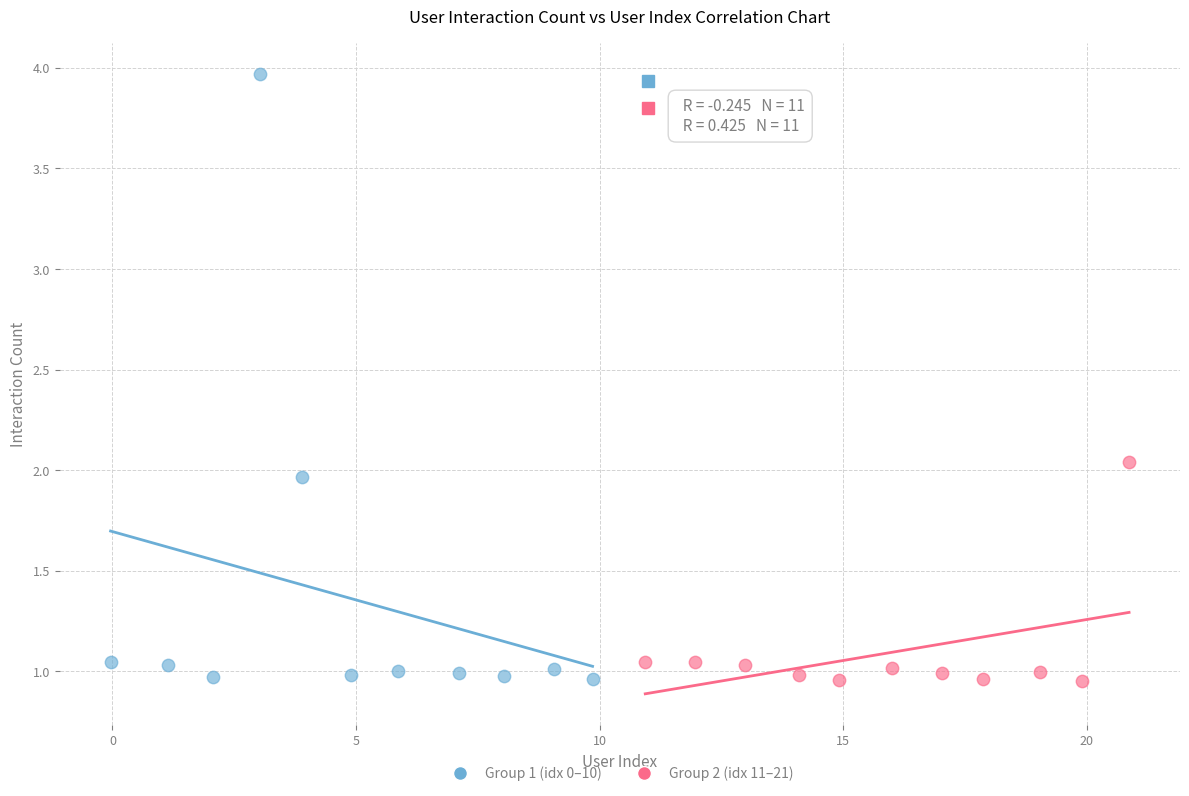

Which series has the largest Y range (max minus min)?

Group 1 (idx 0–10)